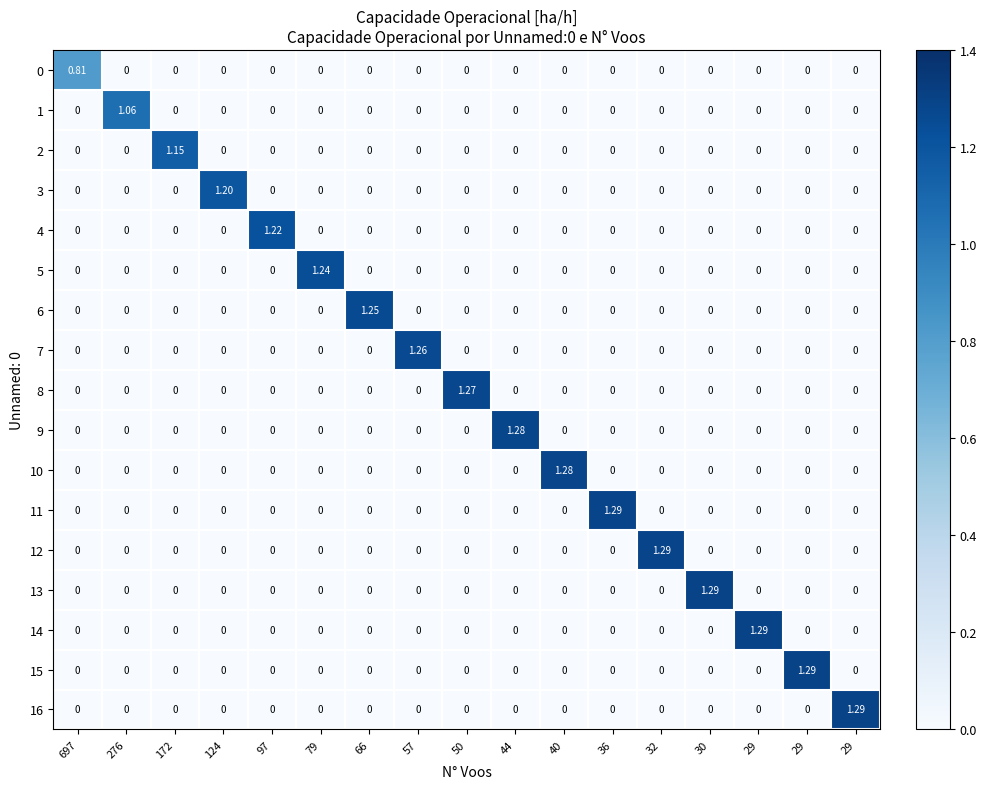

How many data points in 6 are above 0?

1